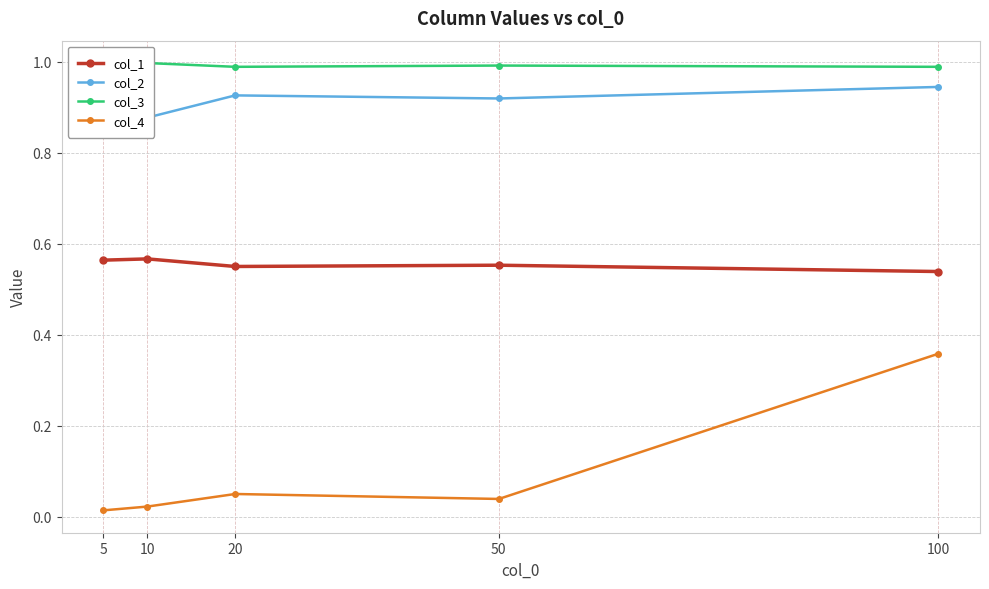

What is the total value across all series at 50?

2.5